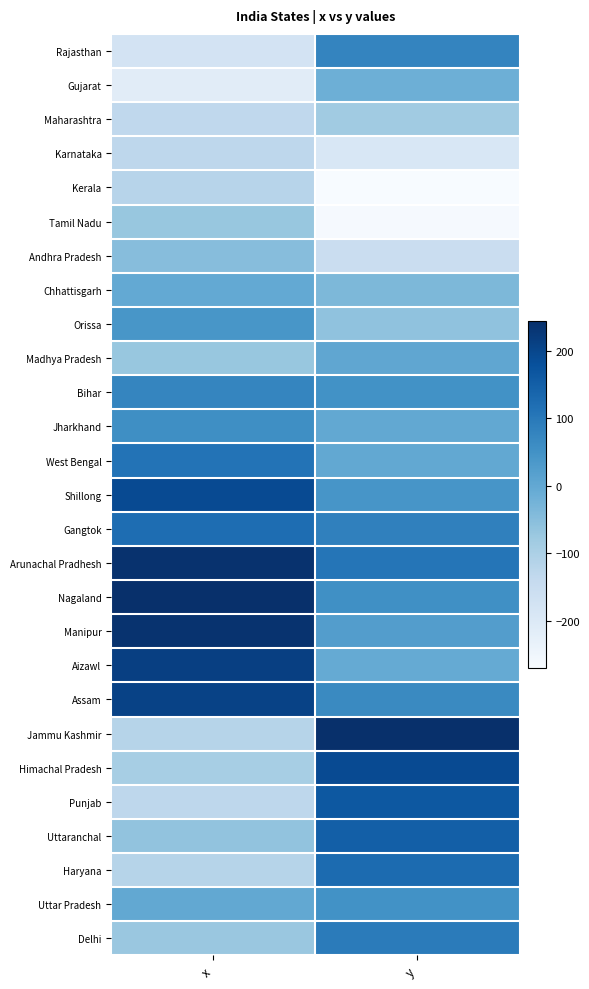

What is the maximum value shown in the chart?

244